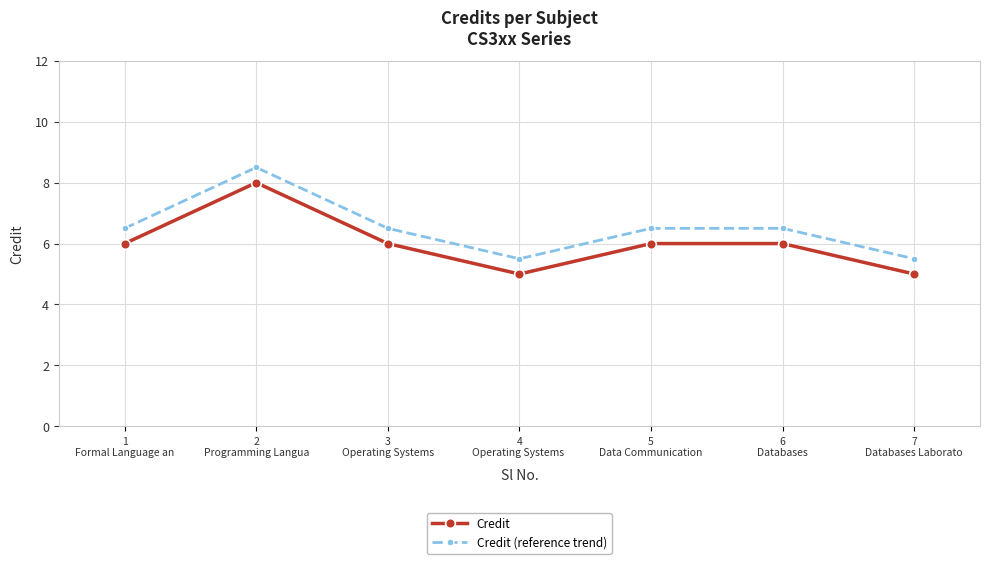

Count the number of categories in the chart.

7